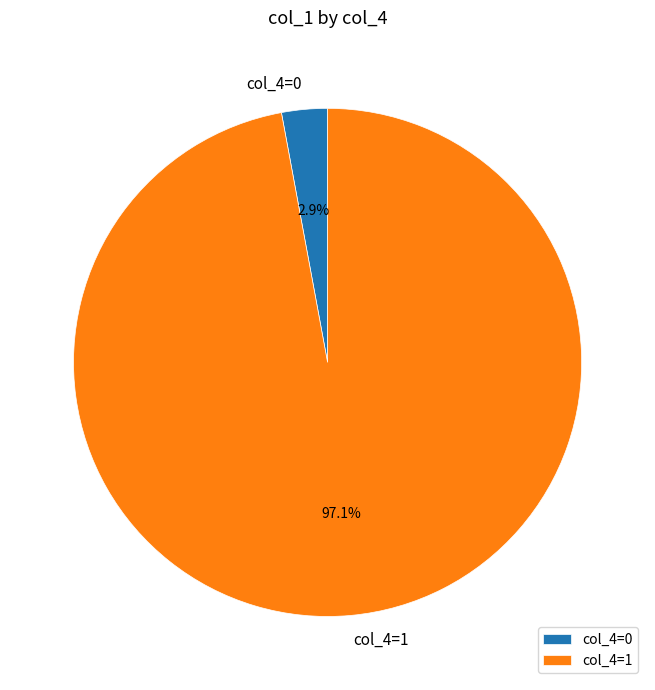

Which slice is the largest?

col_4=1